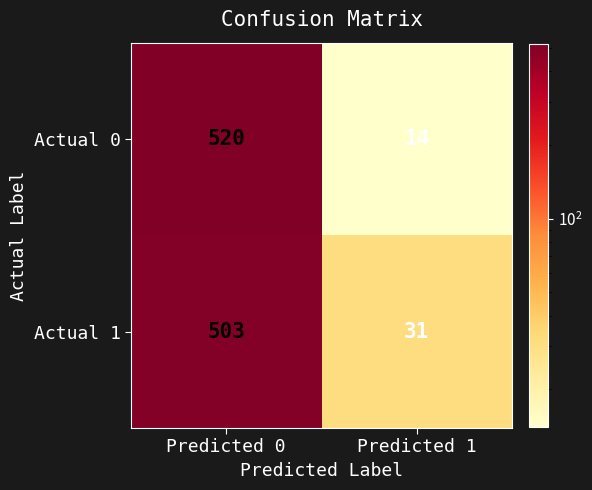

What is the spread (max minus min) of values at Predicted 1?

17